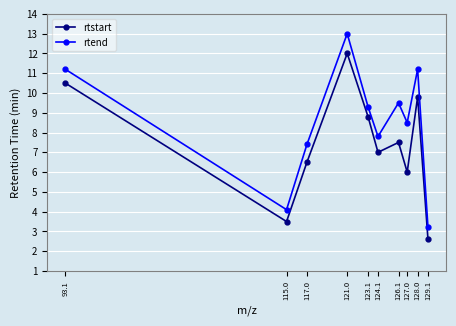

Between 93.1 and 124.1, which series saw the biggest shift?

rtstart